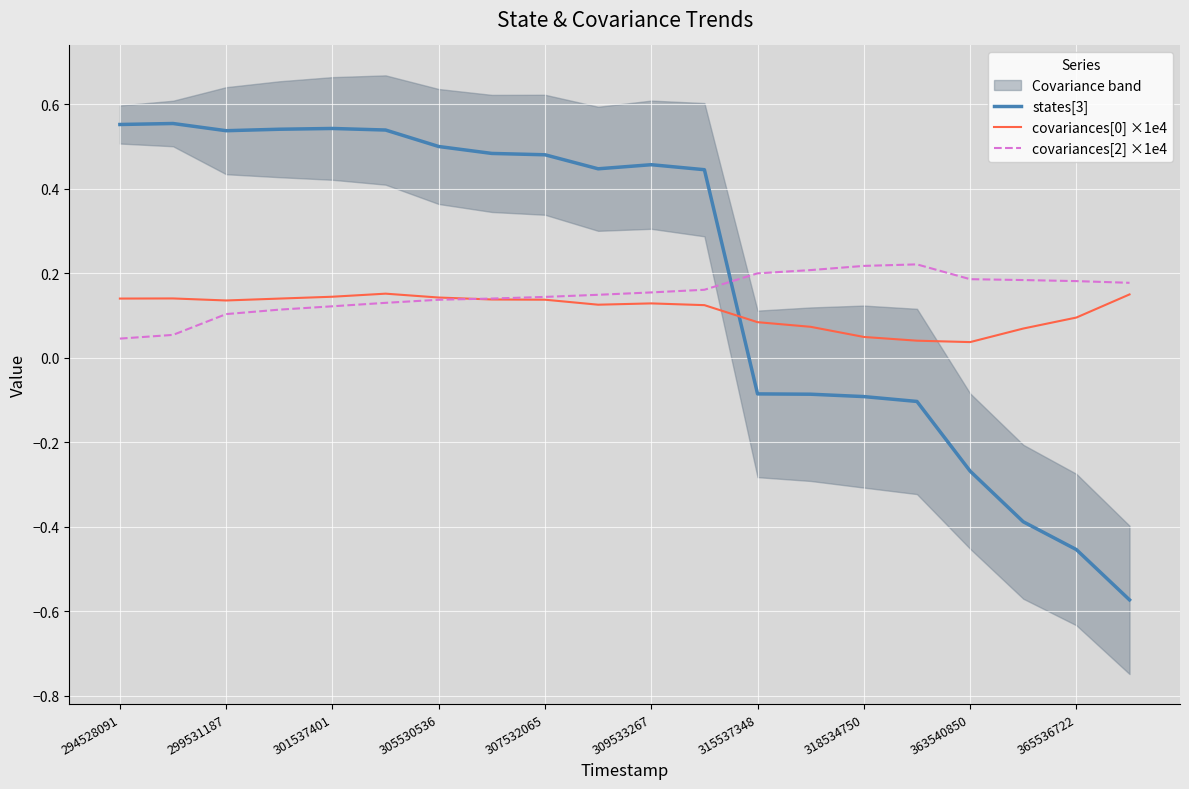

The value of states[3] at 307532065 is 1.0. True or false?

False